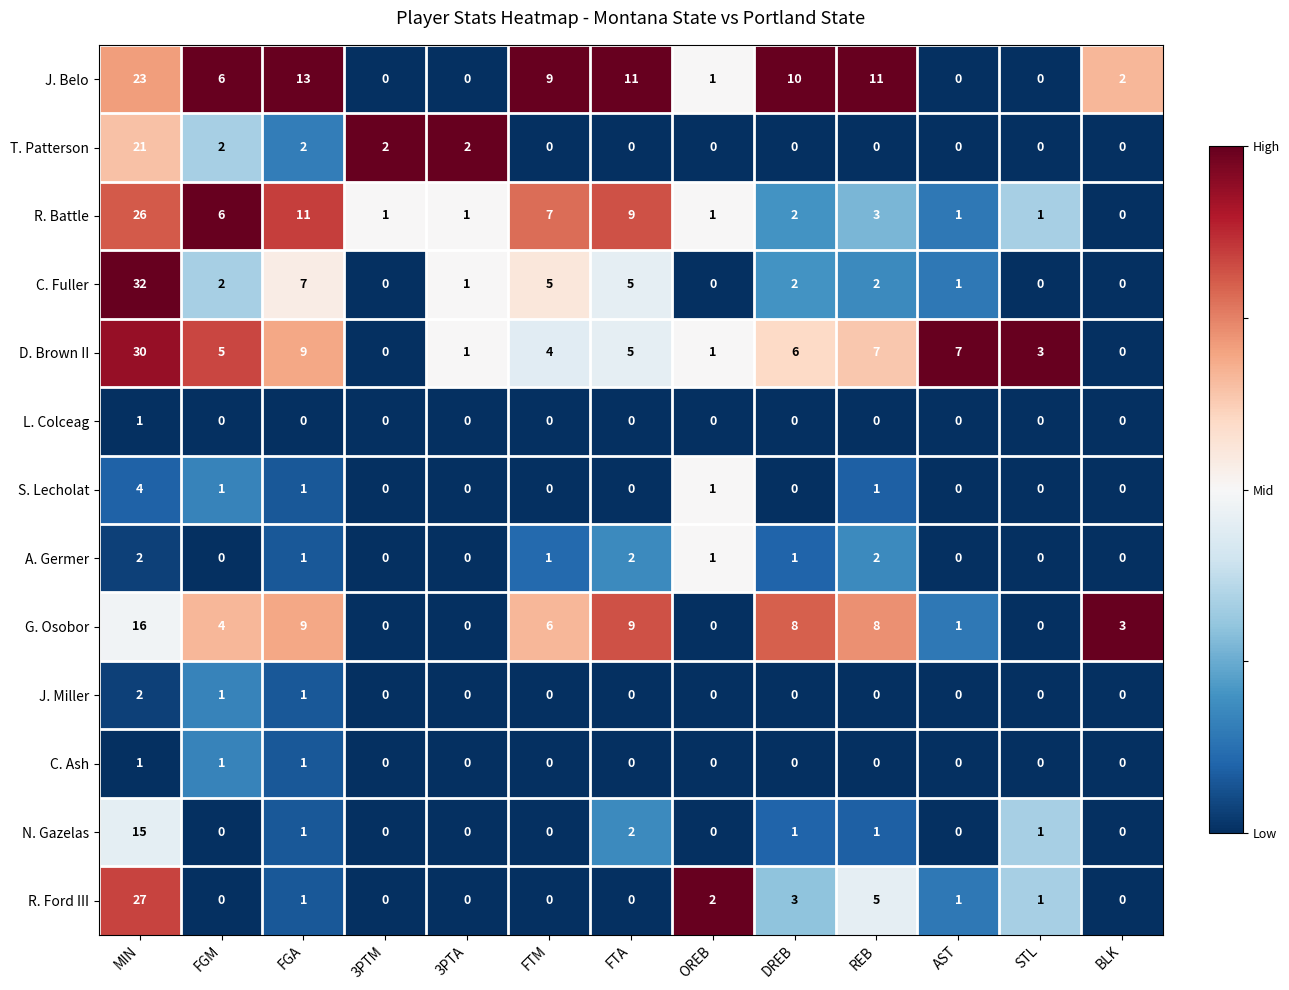

At how many categories does at least one series exceed 0?

13